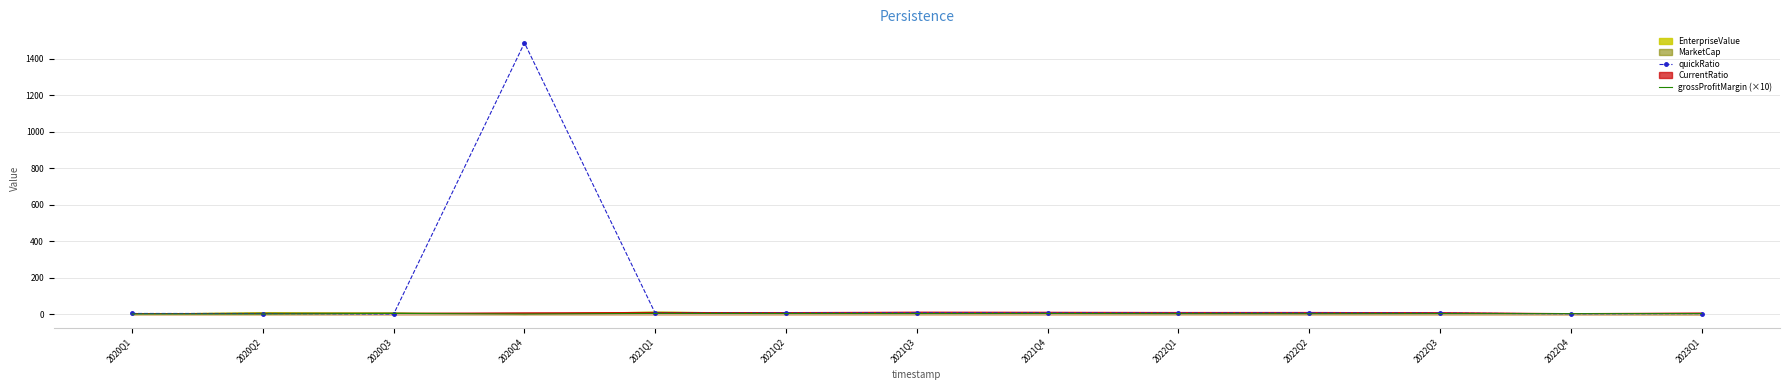

What is the greatest value displayed?

1485.7